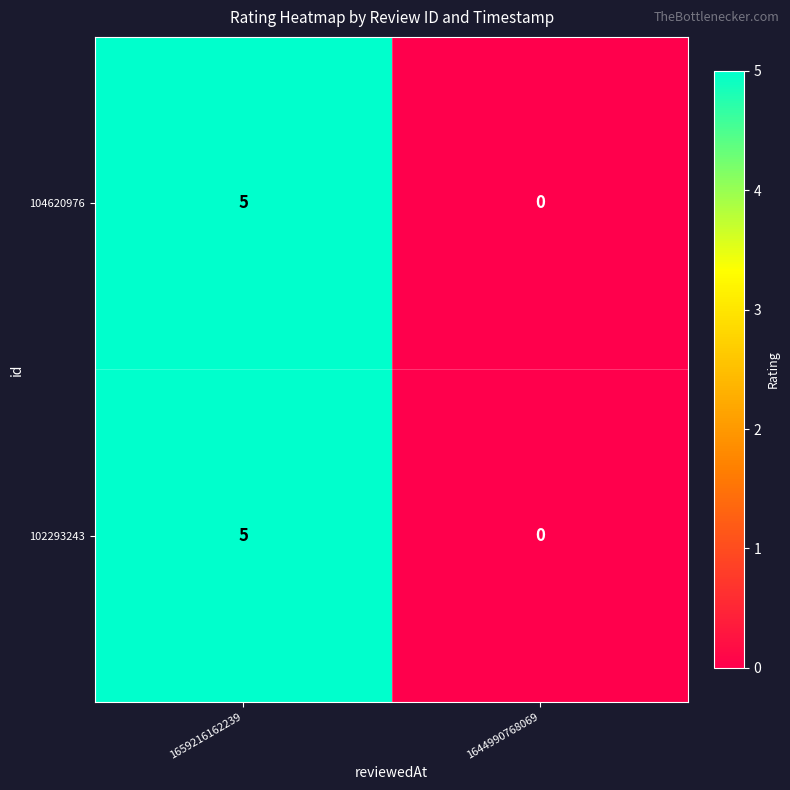

Rank the categories by 102293243 value from highest to lowest.

1659216162239, 1644990768069